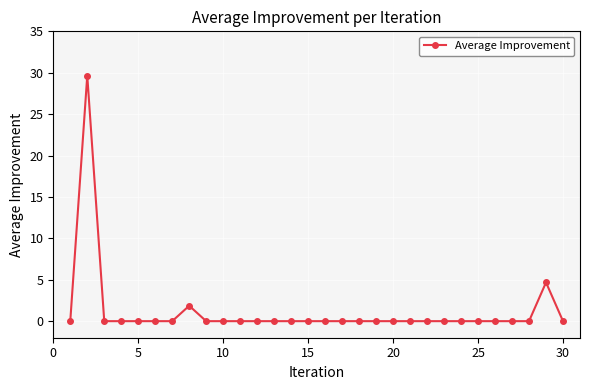

Reading left to right, what are all the values shown in this chart?

0.0	29.7	0.0	0.0	0.0	0.0	0.0	1.9	0.0	0.0	0.0	0.0	0.0	0.0	0.0	0.0	0.0	0.0	0.0	0.0	0.0	0.0	0.0	0.0	0.0	0.0	0.0	0.0	4.7	0.0